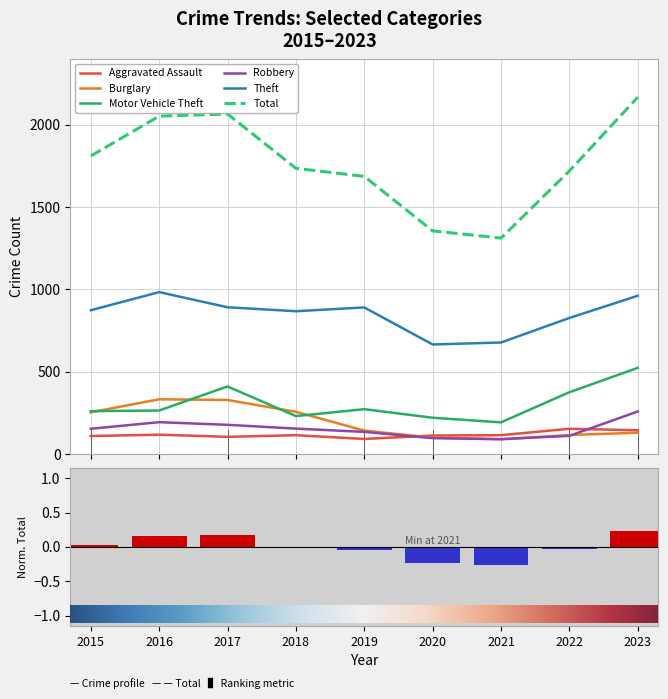

List the series in order of their peak value, lowest first.

Aggravated Assault, Robbery, Burglary, Motor Vehicle Theft, Theft, Total